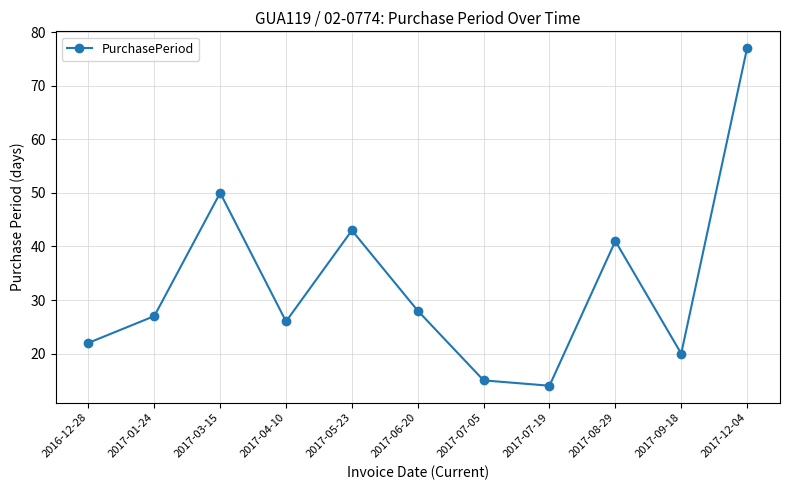

True or false: the data shows 20 at 2017-09-18.

True